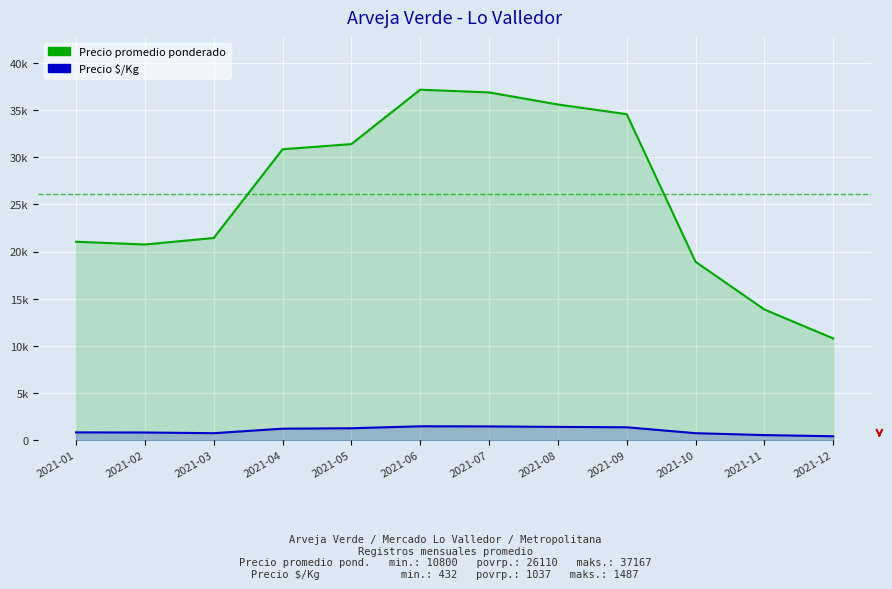

What is the maximum value for Precio $/Kg?

1487